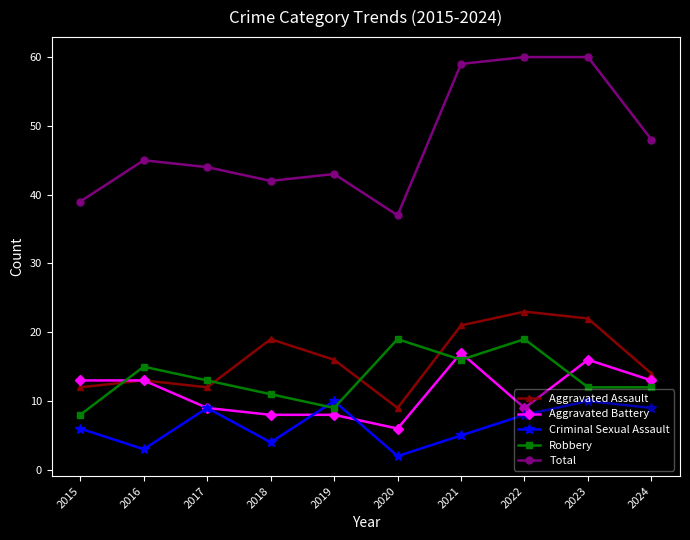

At which category does Robbery reach its first local peak?

2016